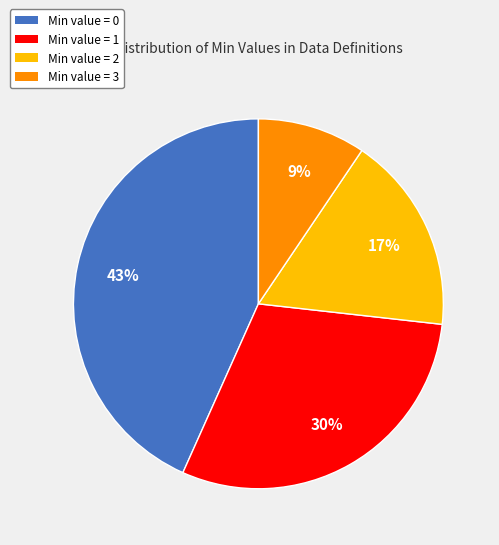

To the nearest percent, what percentage of the pie is Min value = 3?

9%